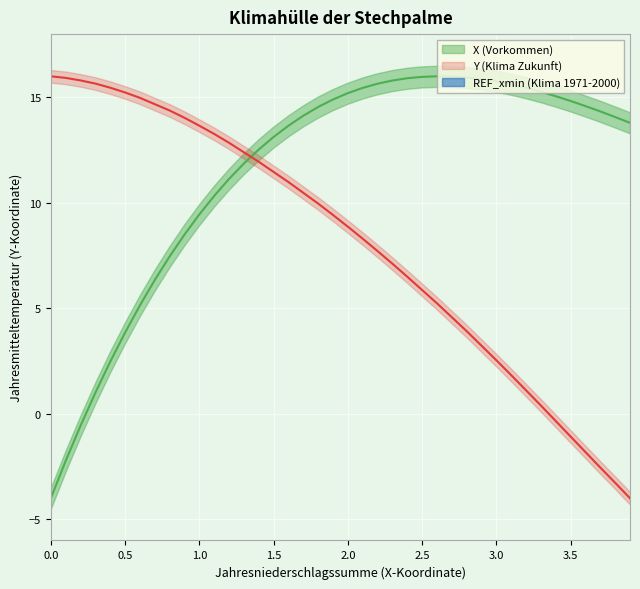

Where is Y nearest to the value 6?

2.5